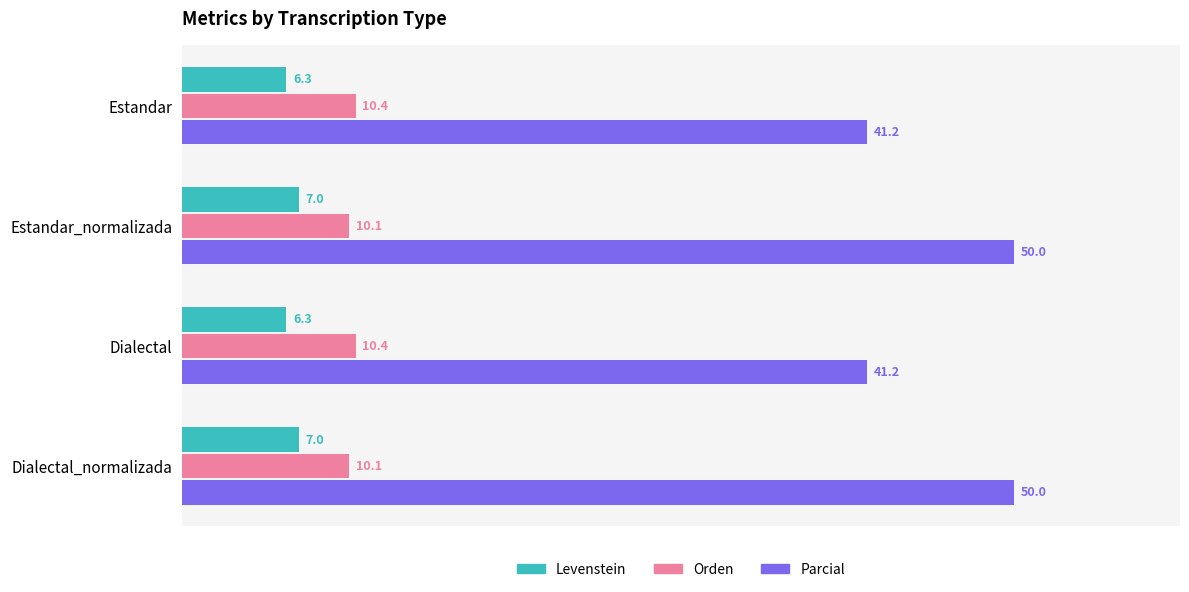

What is the lowest value of the Orden series?

10.1